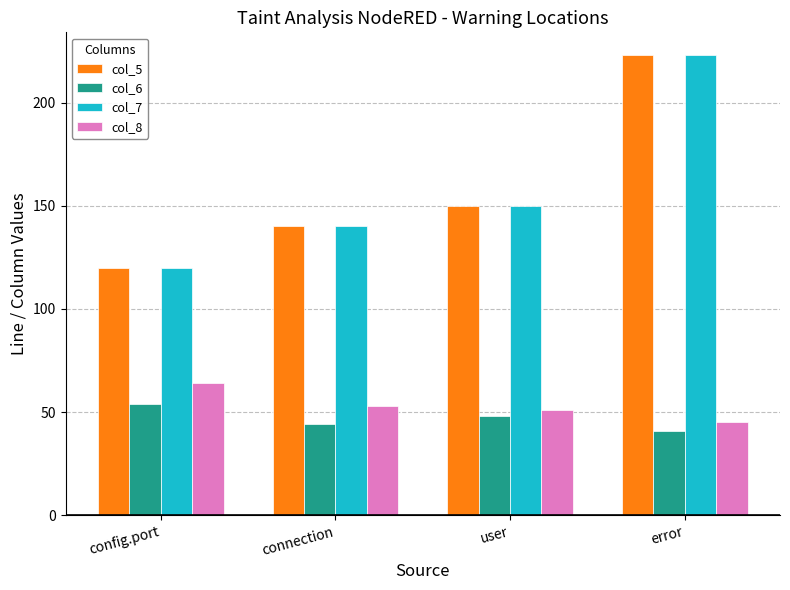

What is the minimum value for col_7?

120